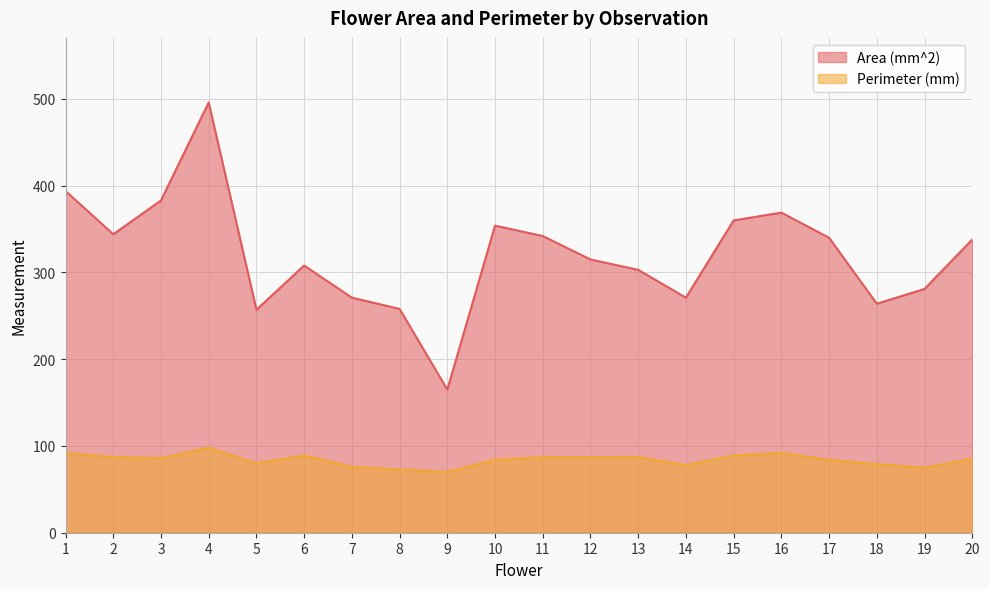

Which series has the widest spread of values?

Area (mm^2)